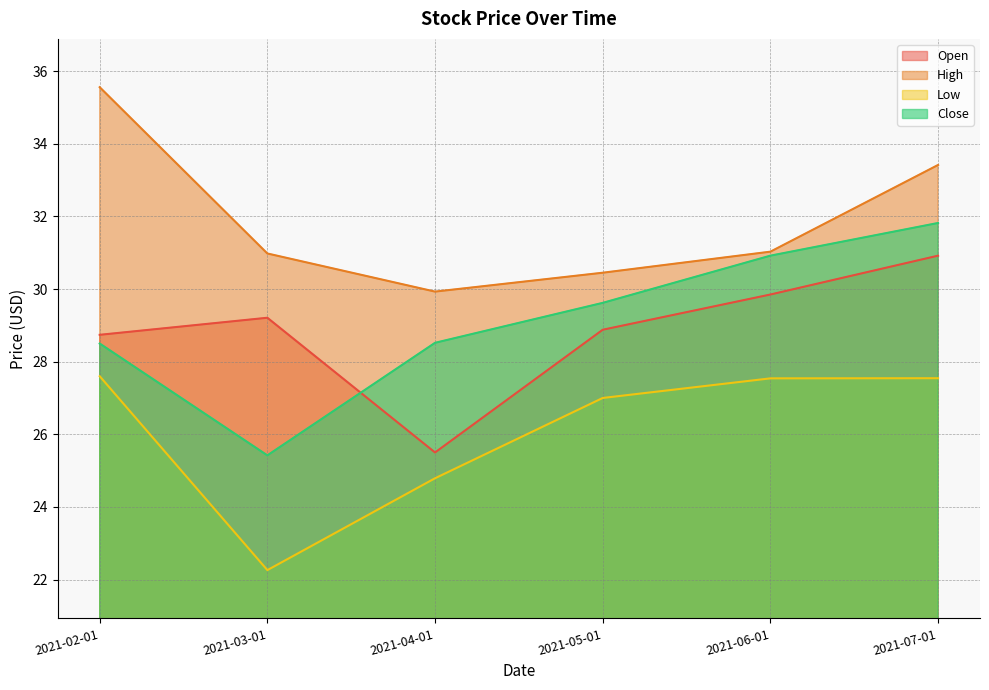

What is the label of the 5th point from the right?

2021-03-01